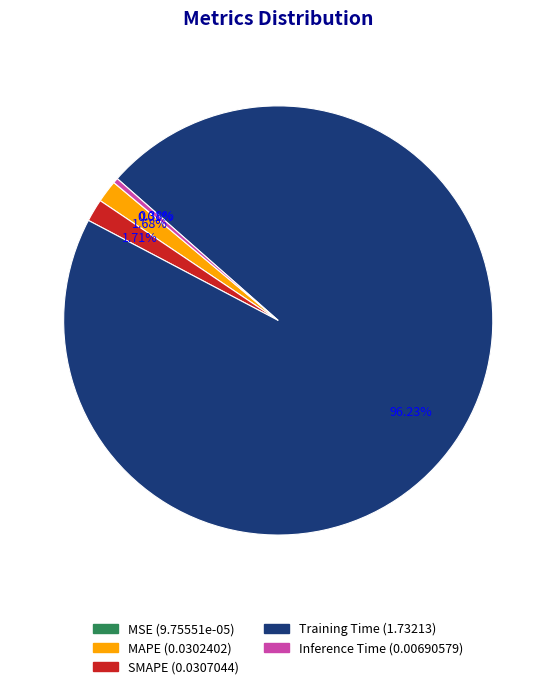

Which category has the biggest portion of the pie?

Training Time